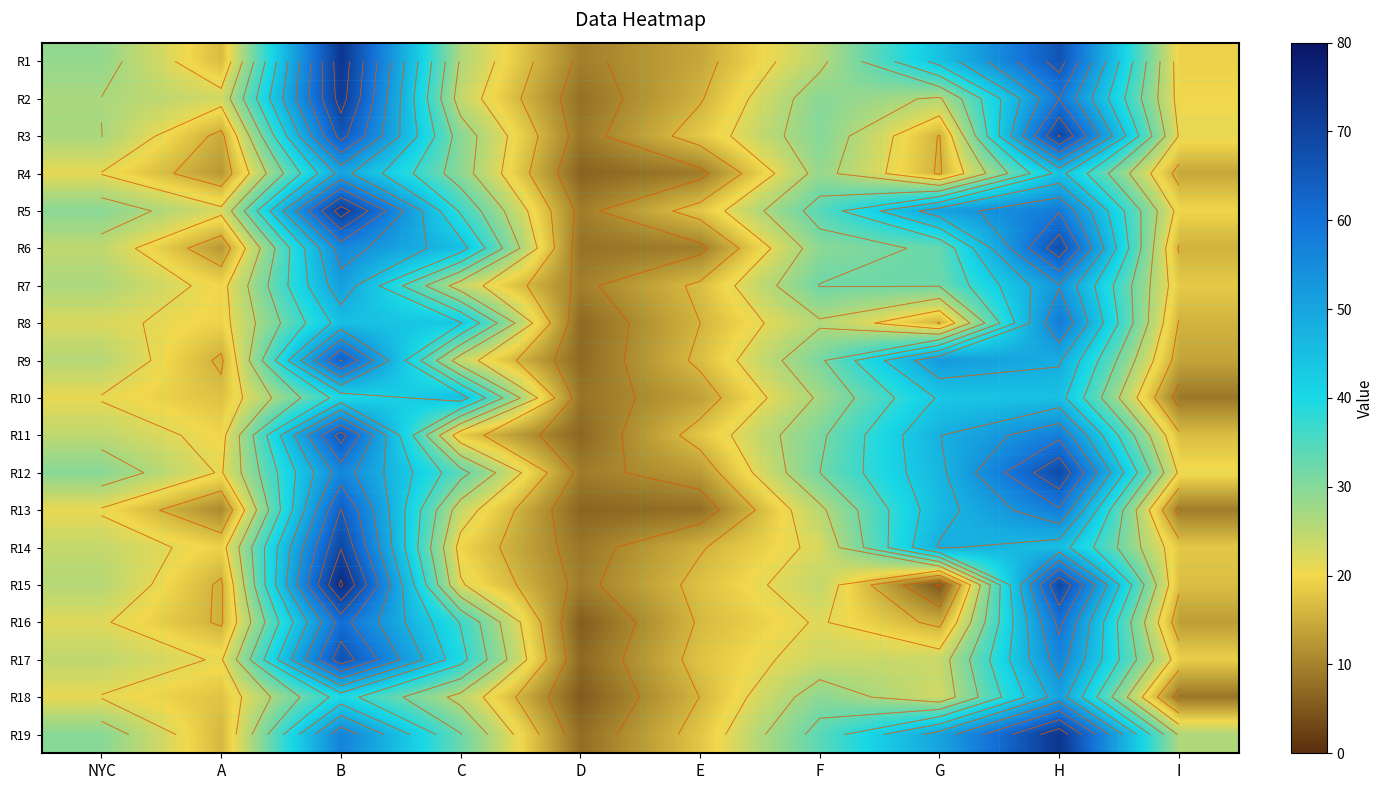

What is the minimum value for R19?

7.5